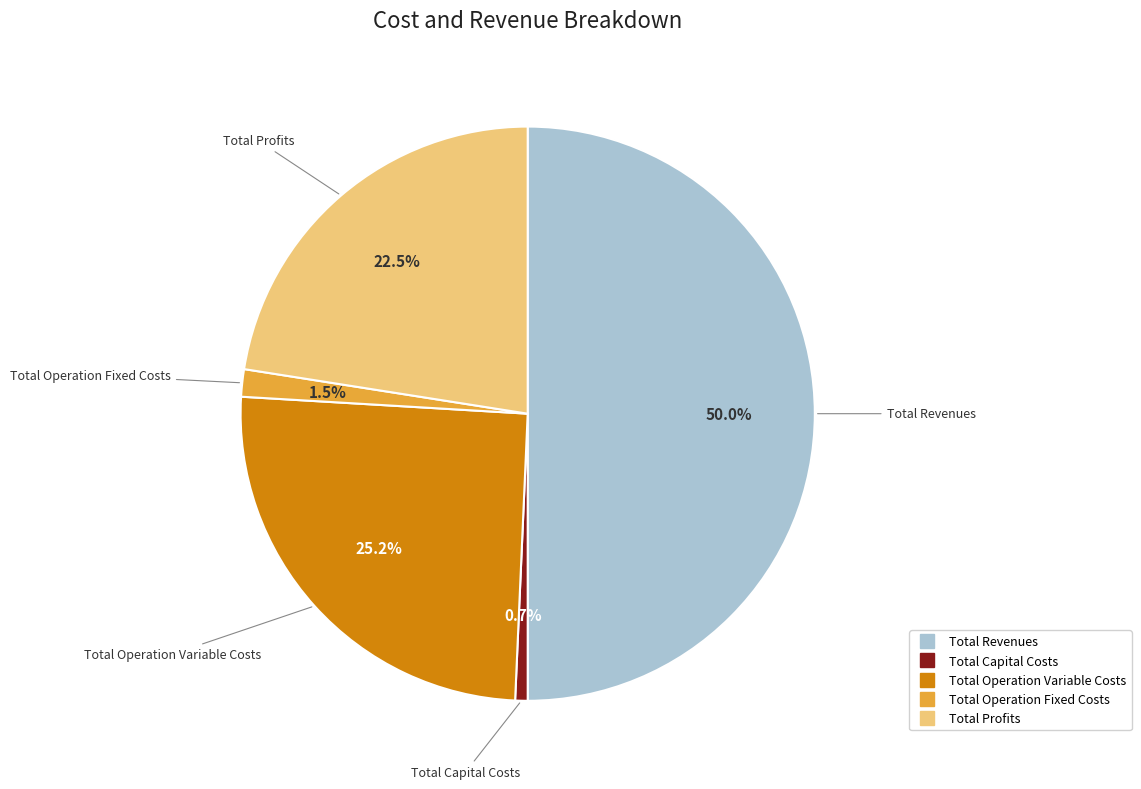

The Total Operation Variable Costs slice represents 25% of the pie. True or false?

True